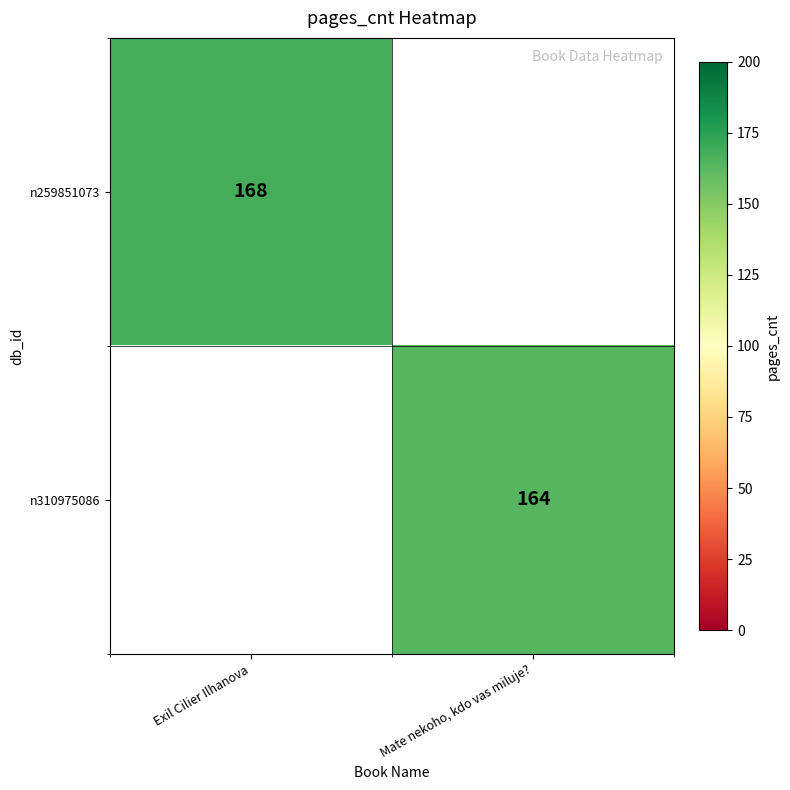

True or false: n259851073 has a value of 97 at Exil Cilier Ilhanova.

False